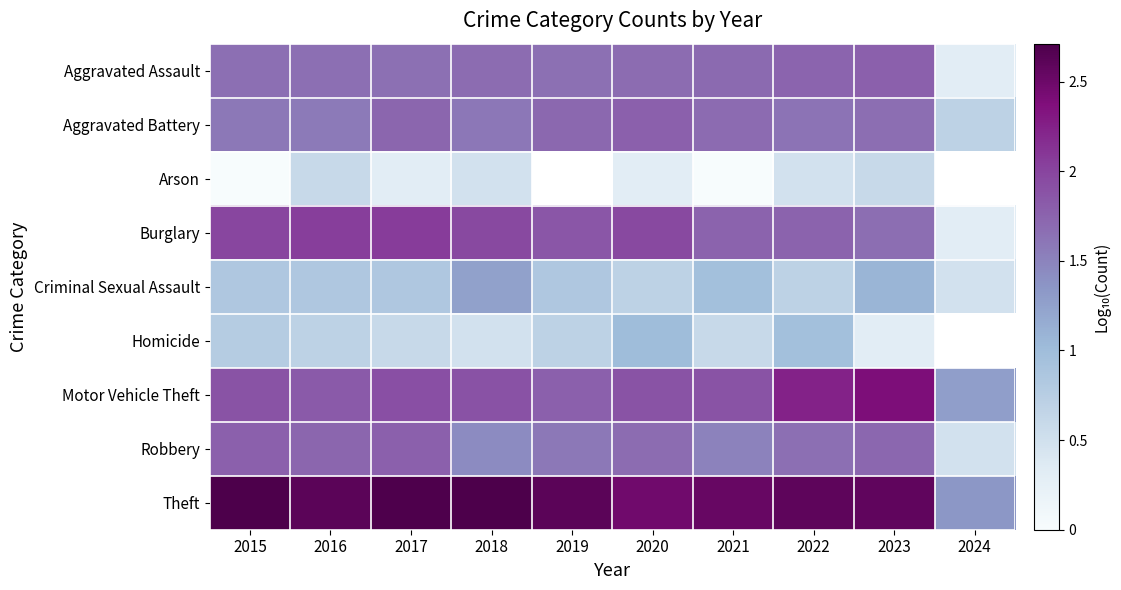

Is it true that Burglary equals 2.0 at 2020?

True